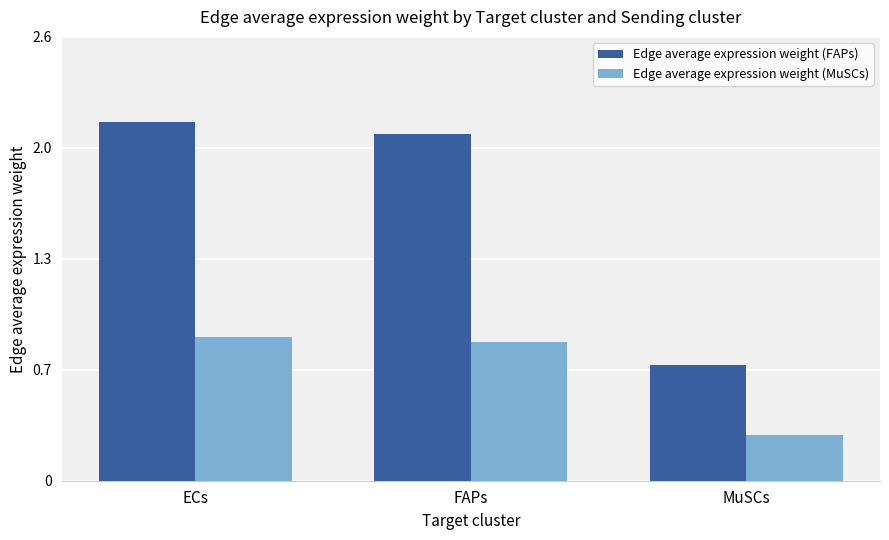

Which series changed the most between ECs and FAPs?

Edge average expression weight (FAPs)